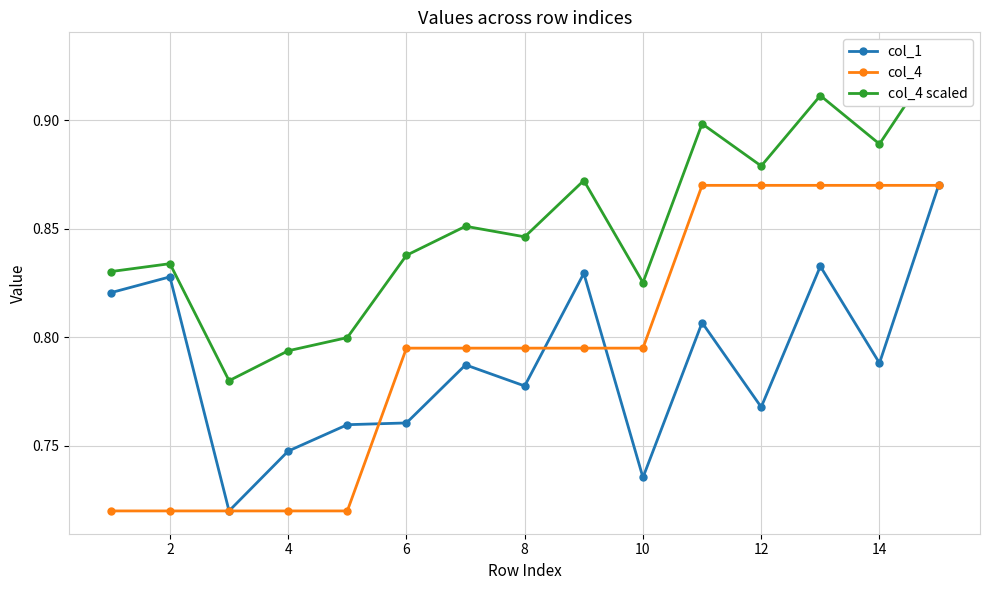

The value of col_1 at 4 is 0.2. True or false?

False